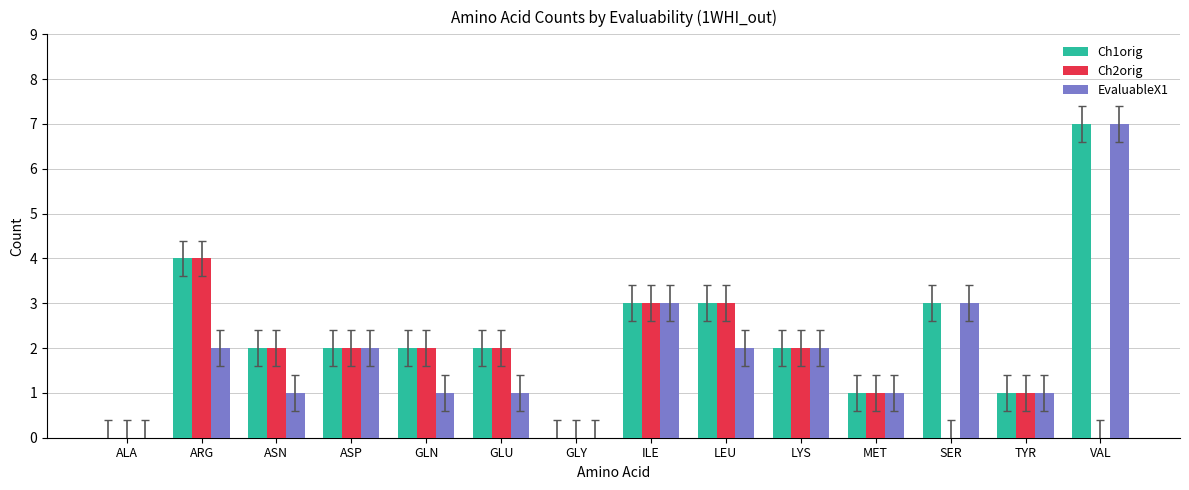

At which category is the sum across all series the highest?

VAL